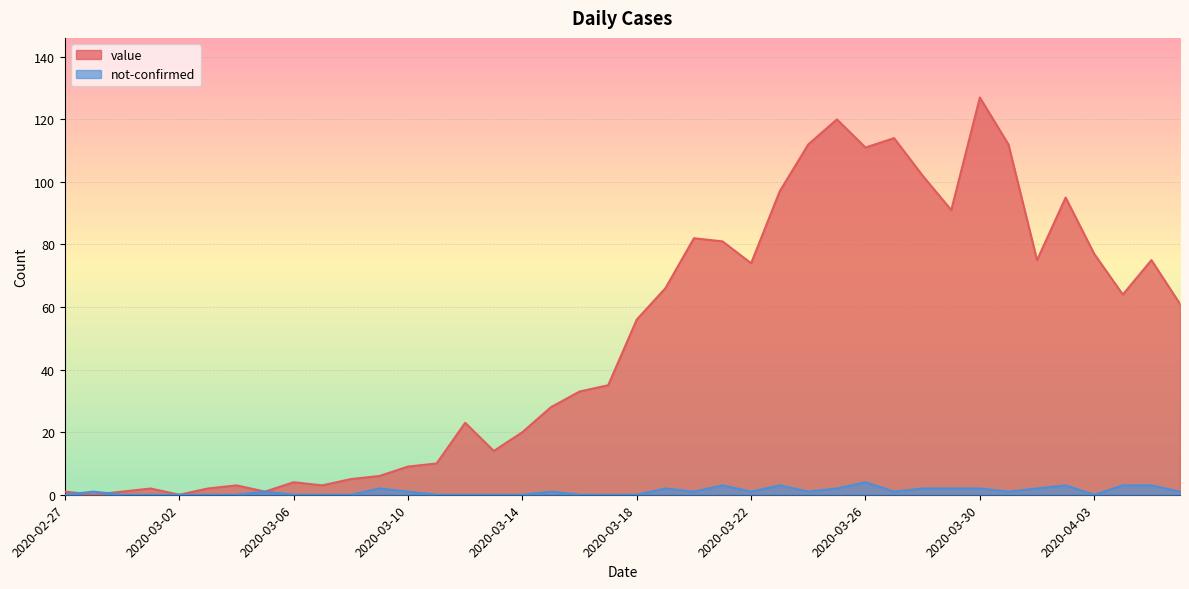

True or false: value has more than 0 points higher than both neighbors.

True